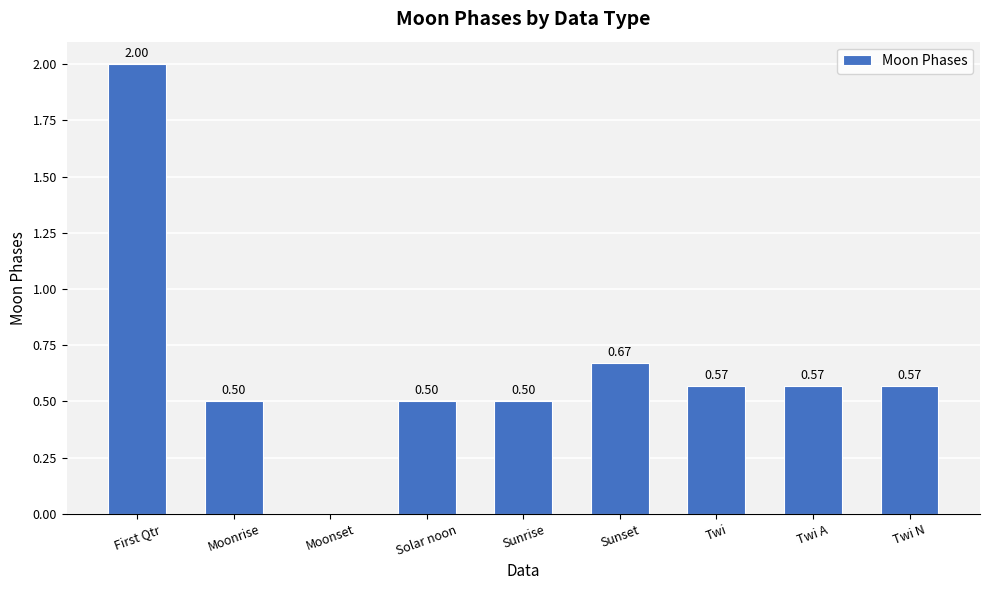

What is the sum of the values at Moonrise and Solar noon?

1.0